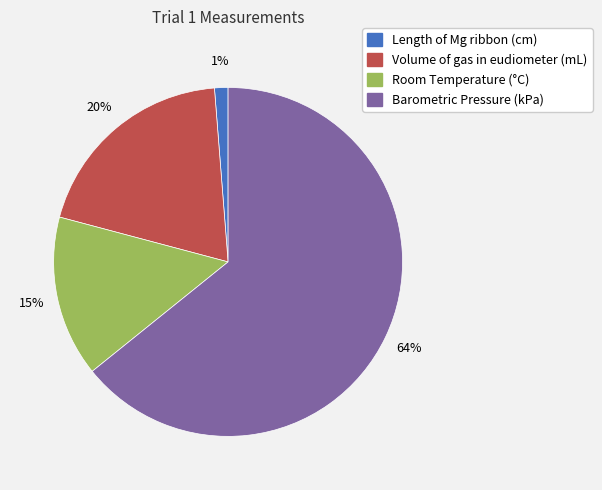

How many segments does this pie chart have?

4